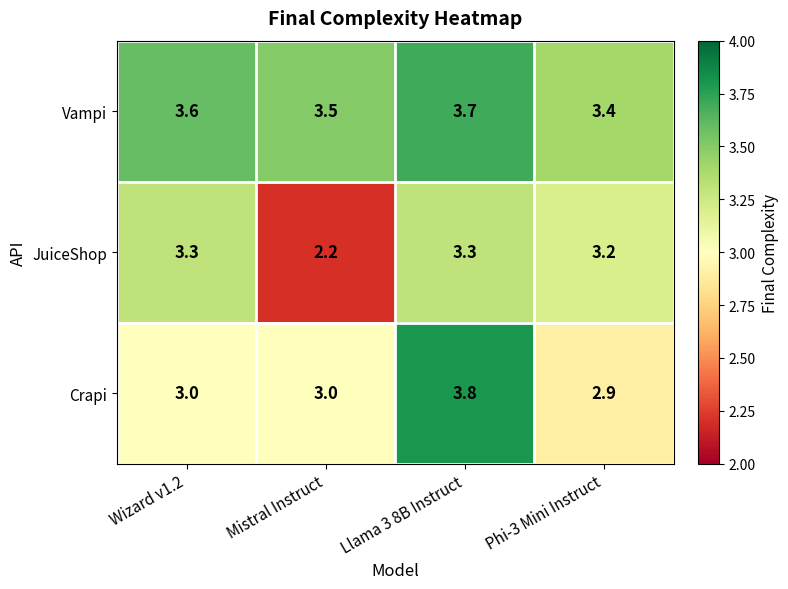

Which series has the largest range (max minus min)?

JuiceShop